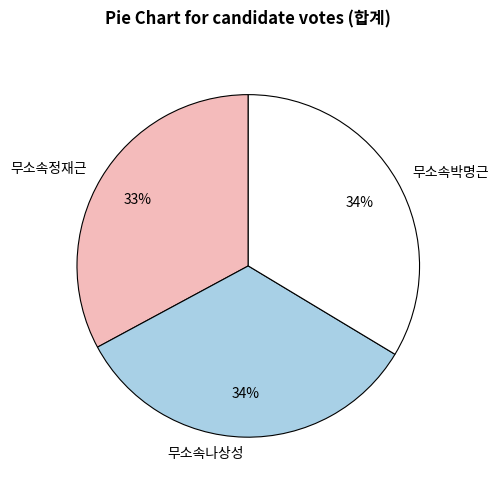

The 무소속나상성 slice represents 34% of the pie. True or false?

True